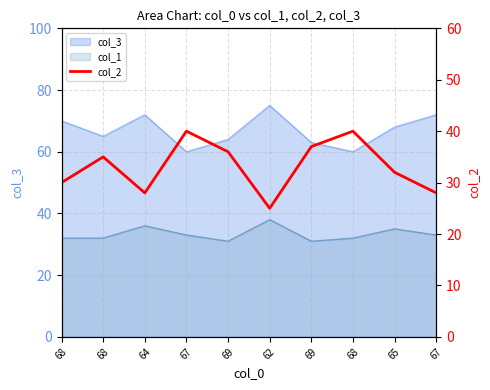

Where is the first local maximum?

68